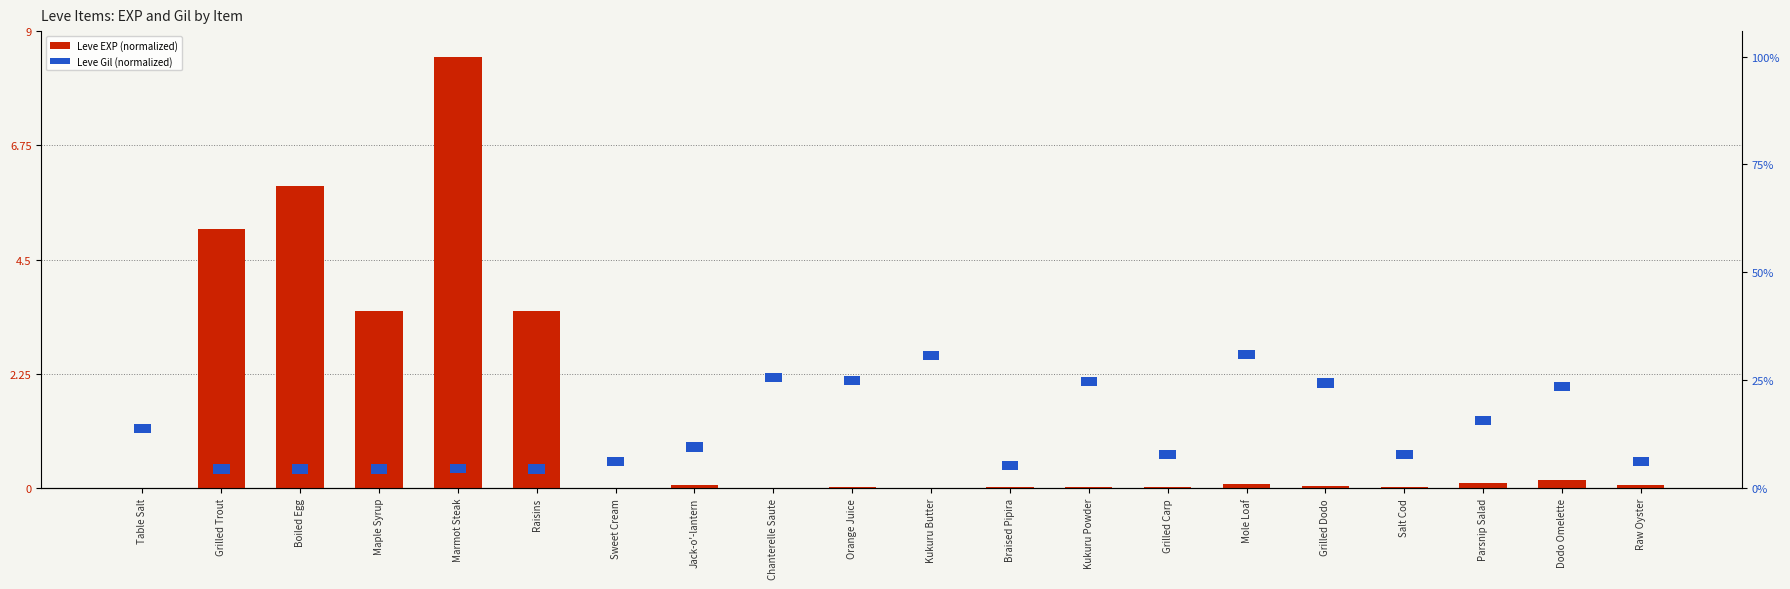

Rank the categories by value from highest to lowest.

Marmot Steak, Boiled Egg, Grilled Trout, Maple Syrup, Raisins, Dodo Omelette, Parsnip Salad, Mole Loaf, Raw Oyster, Jack-o'-lantern, Grilled Dodo, Braised Pipira, Kukuru Powder, Grilled Carp, Salt Cod, Orange Juice, Table Salt, Sweet Cream, Chanterelle Saute, Kukuru Butter